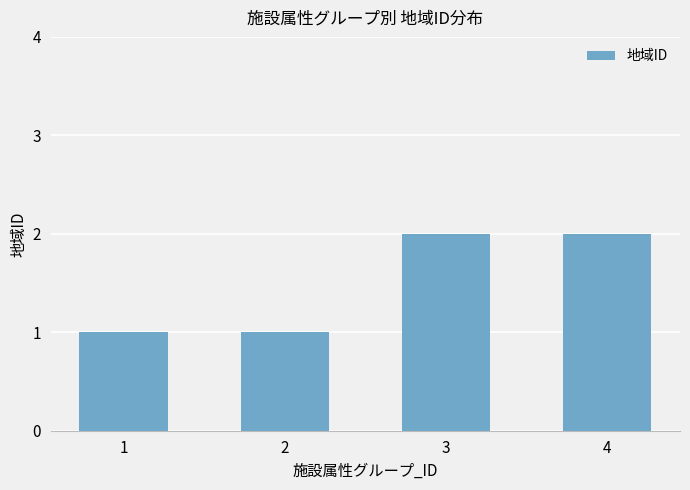

What is the minimum value shown in the chart?

1